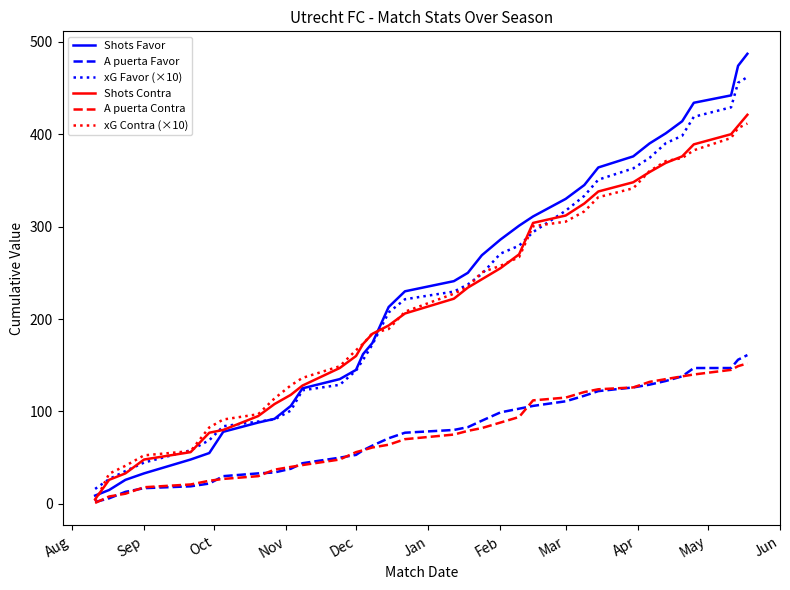

What is the maximum value shown in the chart?

487.0